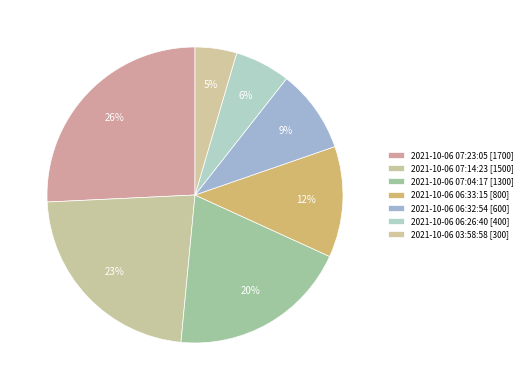

What percentage is the 2021-10-06 07:14:23 slice, to the nearest percent?

23%